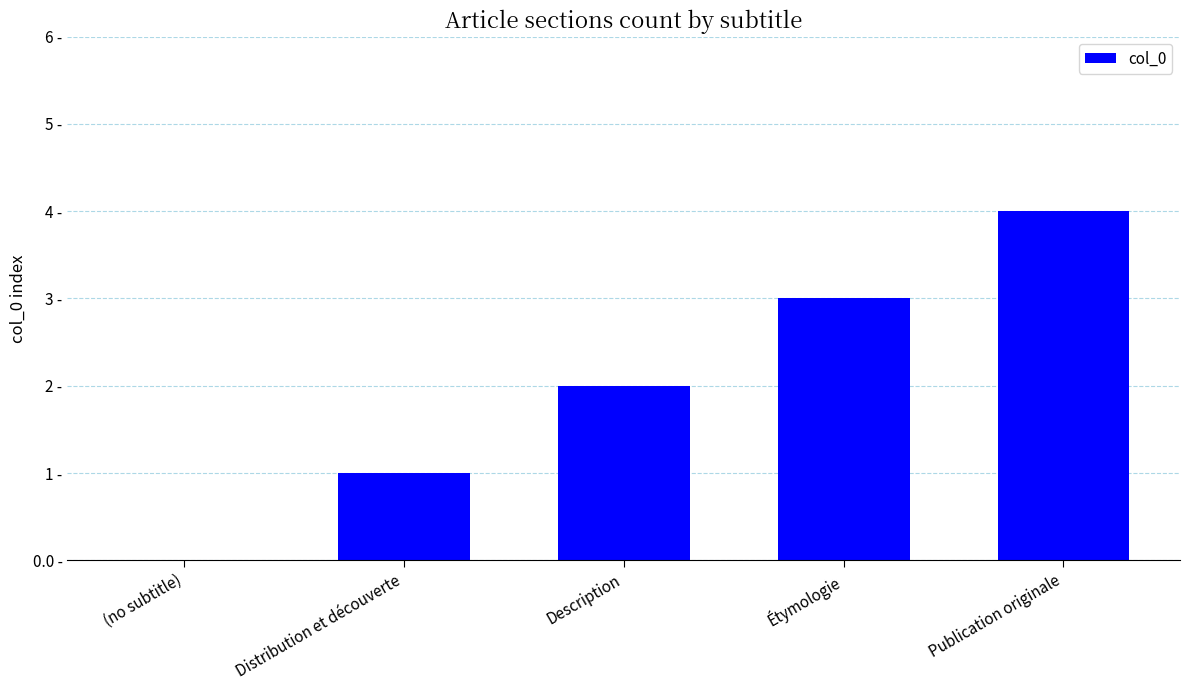

Which category has the highest value across all series?

Publication originale